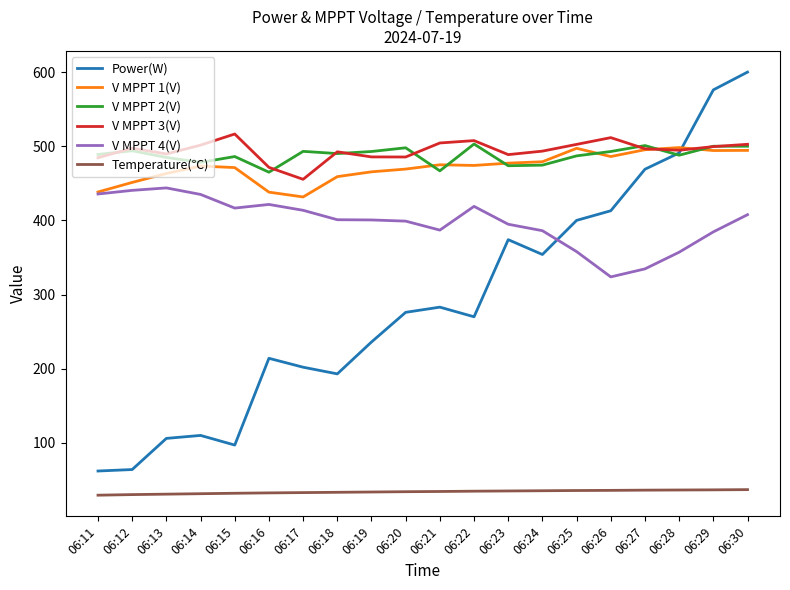

True or false: V MPPT 2(V) has a value of 282.3 at 06:29.

False